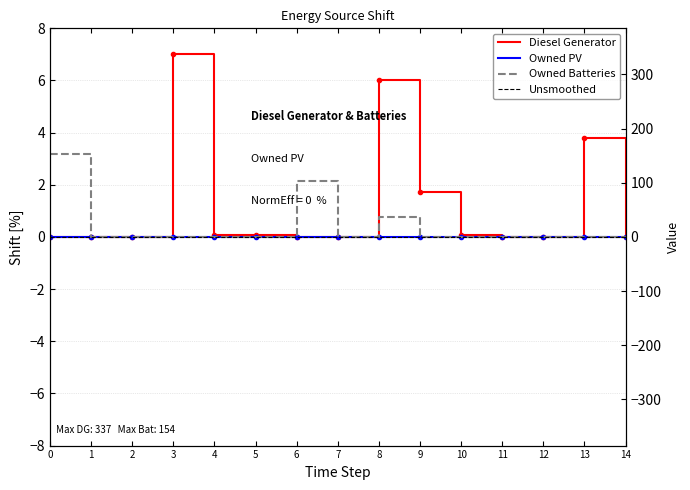

What is the sum of the Diesel Generator values at 5 and 8?

6.1